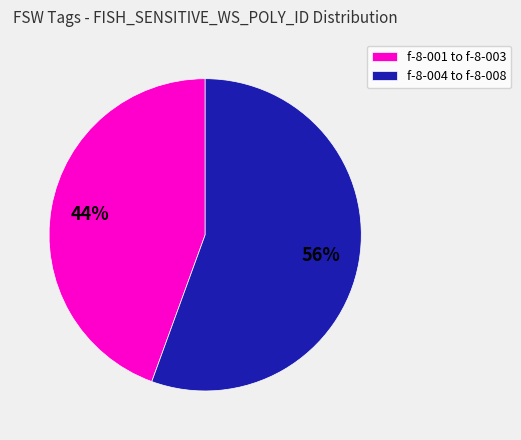

Between f-8-001 to f-8-003 and f-8-004 to f-8-008, which is larger?

f-8-004 to f-8-008